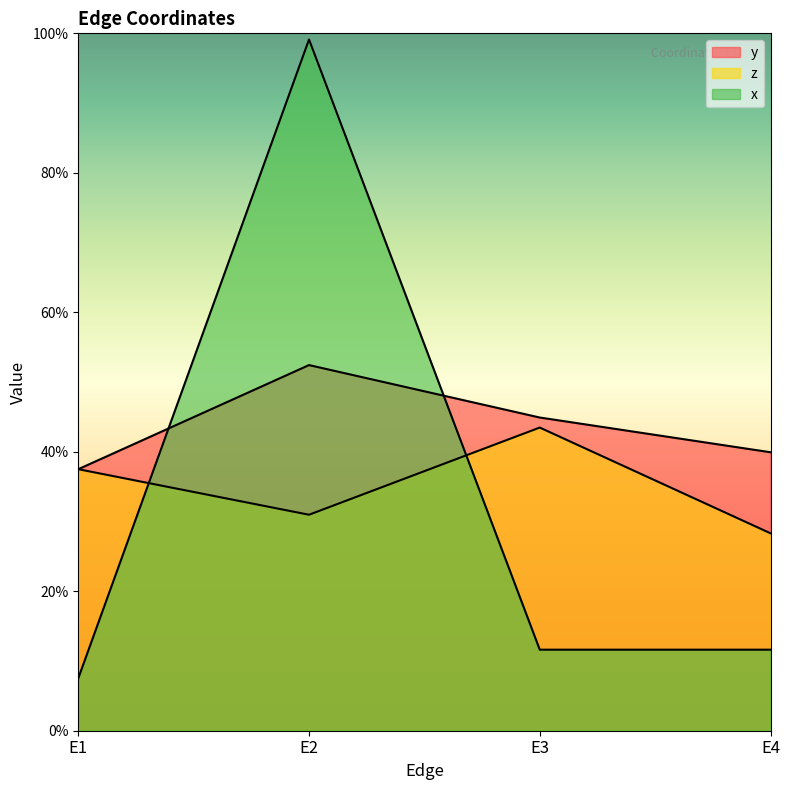

What is the value of the x point at the 1st from the left?

0.1